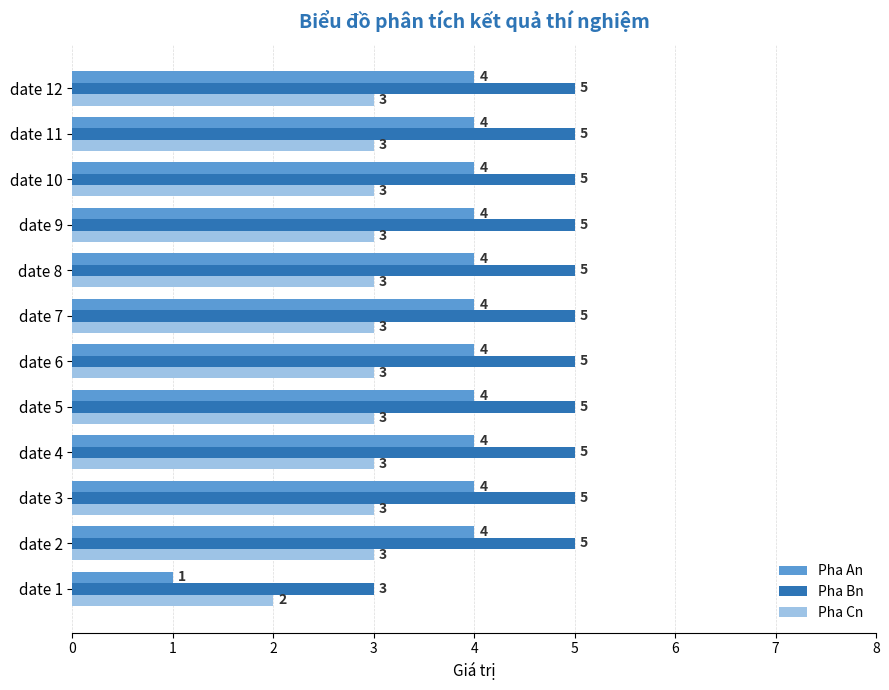

Count the number of data series in this chart.

3